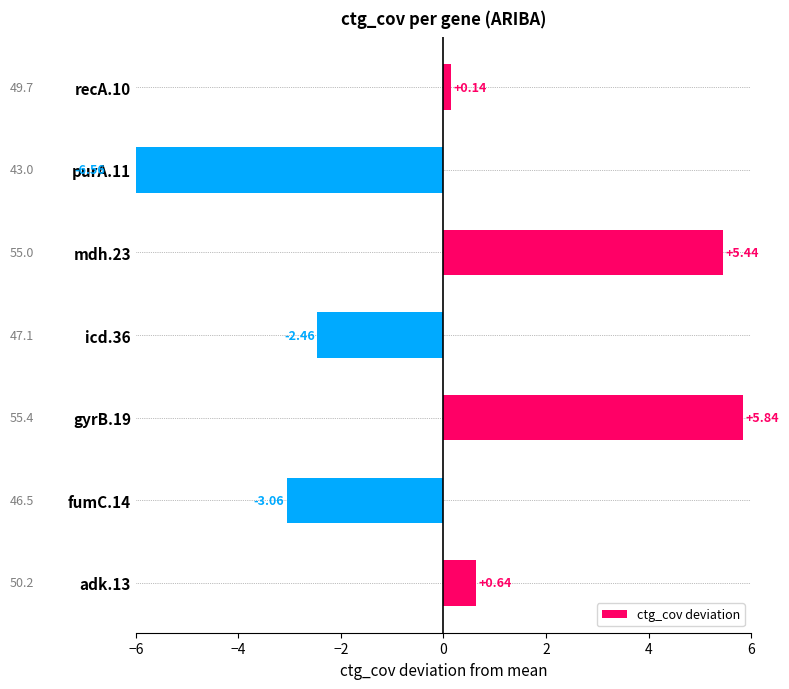

What is the value of the 4th bar from the left?

-2.5